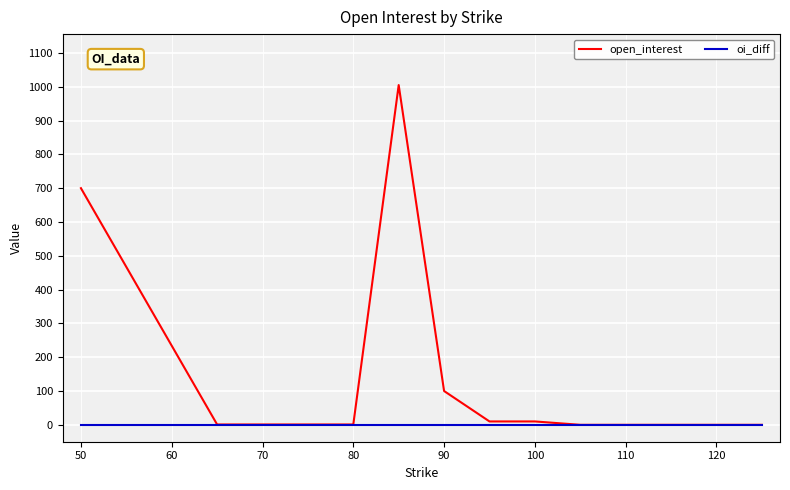

Which series has the largest total across all categories?

open_interest